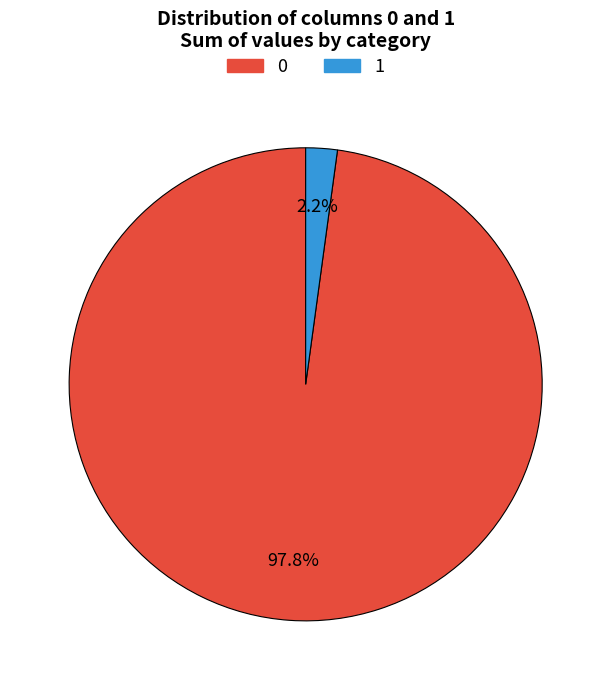

How many segments does this pie chart have?

2